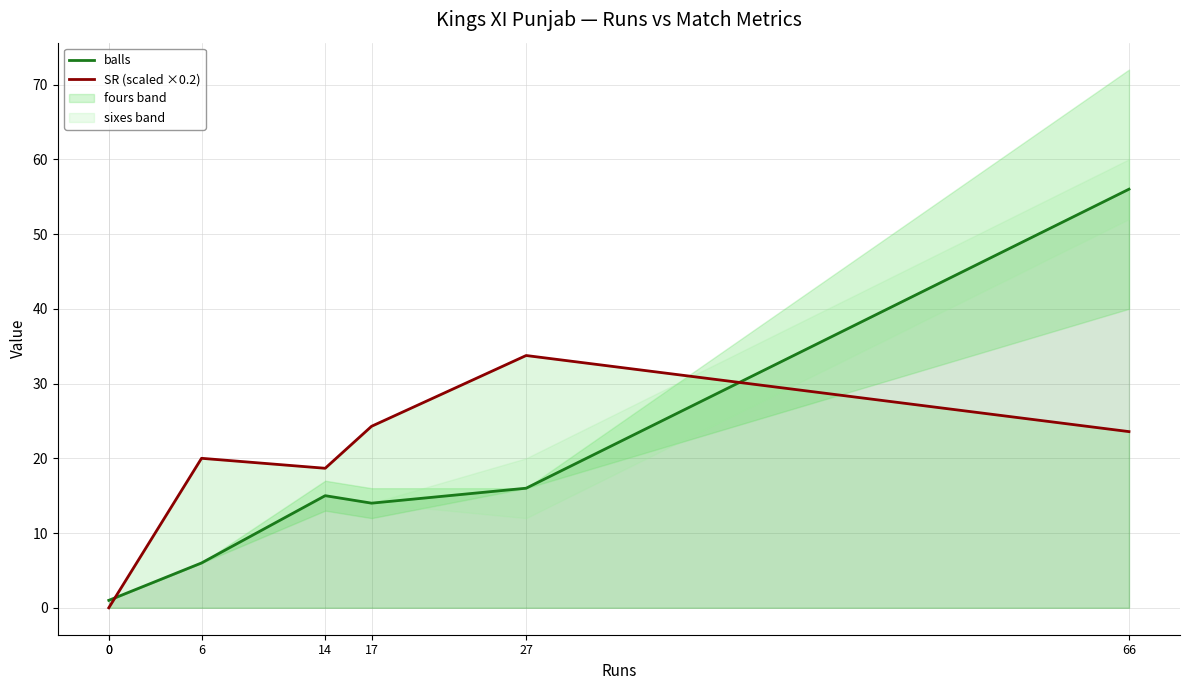

How many lines are shown in the chart?

2